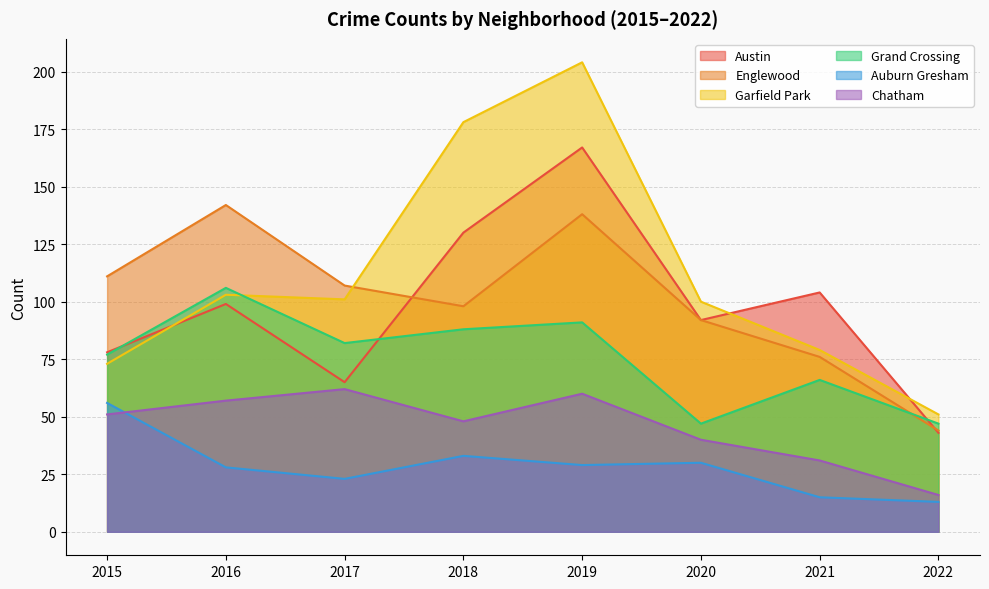

True or false: Auburn Gresham and Garfield Park intersect in this chart.

False